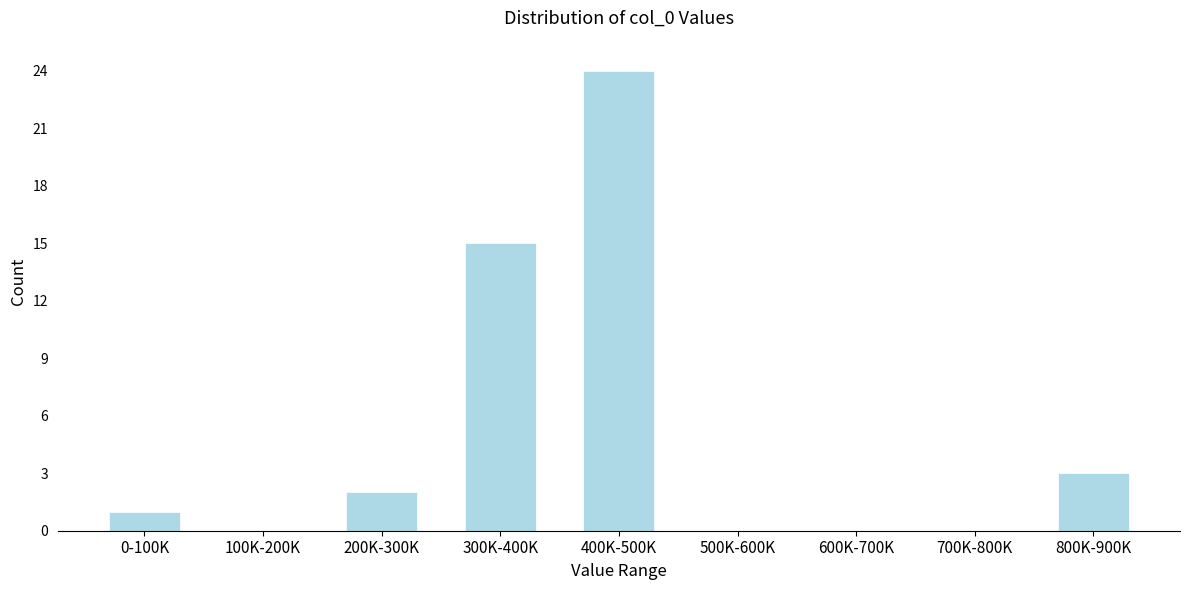

Reading left to right, extract all data points from this chart.

0-100K=1	100K-200K=0	200K-300K=2	300K-400K=15	400K-500K=24	500K-600K=0	600K-700K=0	700K-800K=0	800K-900K=3